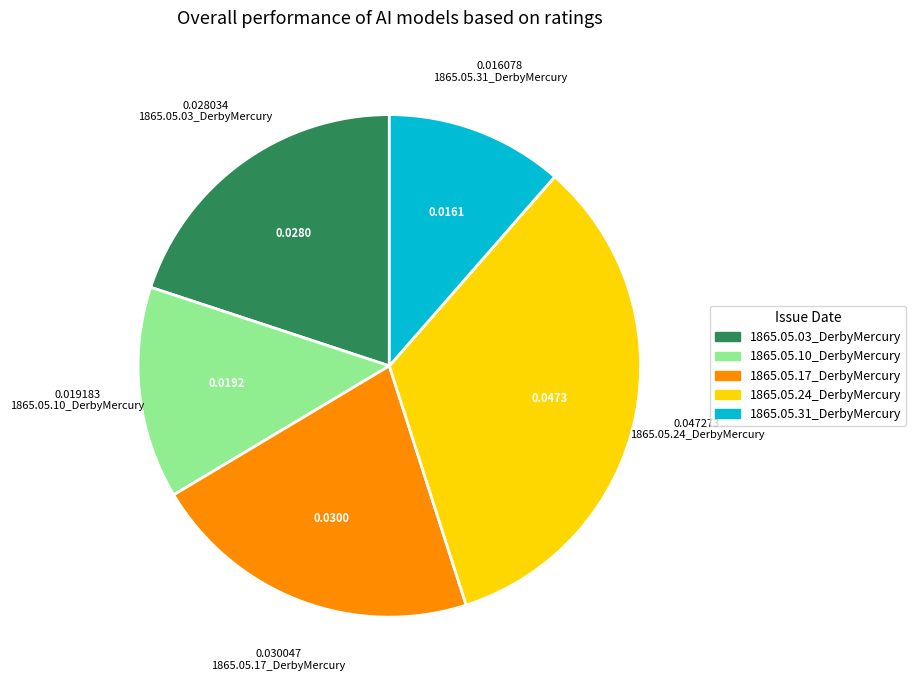

Is the sum of 1865.05.31_DerbyMercury and 1865.05.03_DerbyMercury greater than half?

No